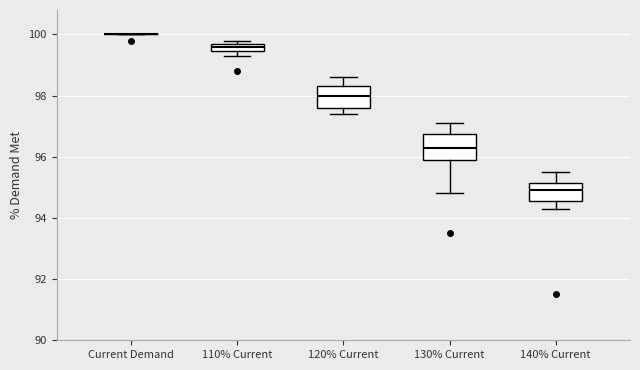

Where does the upper whisker of the box for 120% Current end on the y-axis? The values are not printed on the chart, so give them approximately, as read against the axis.

98.6